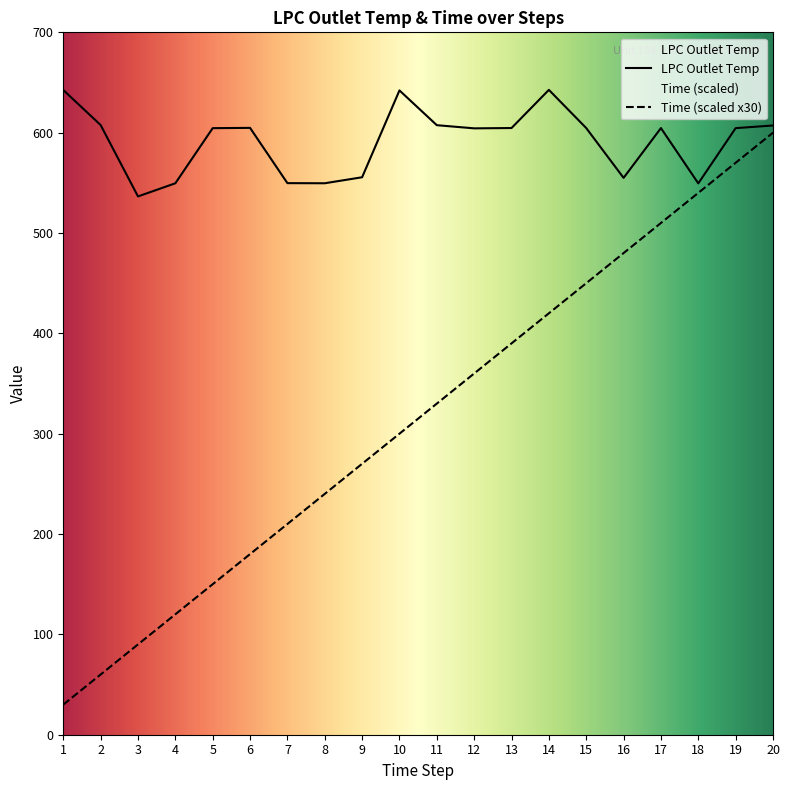

At which label does LPC Outlet Temp reach its peak?

14